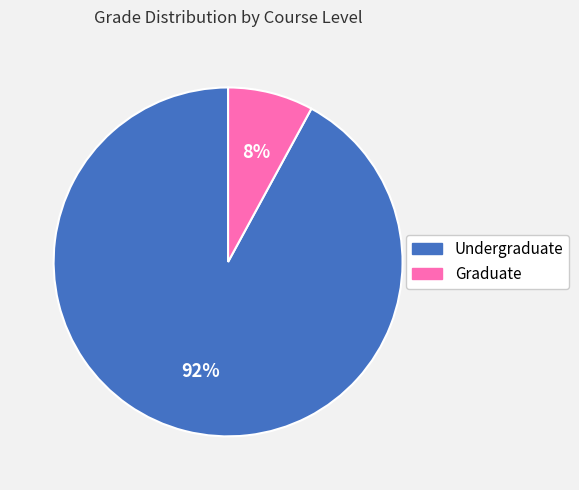

Combined, do Undergraduate and Graduate account for over 50%?

Yes